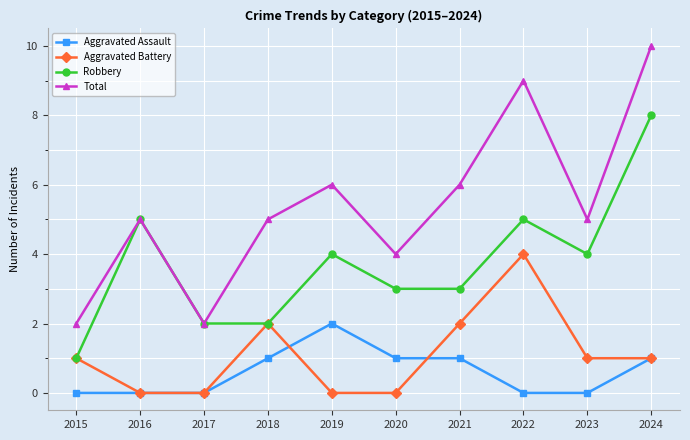

How many series are shown in this chart?

4